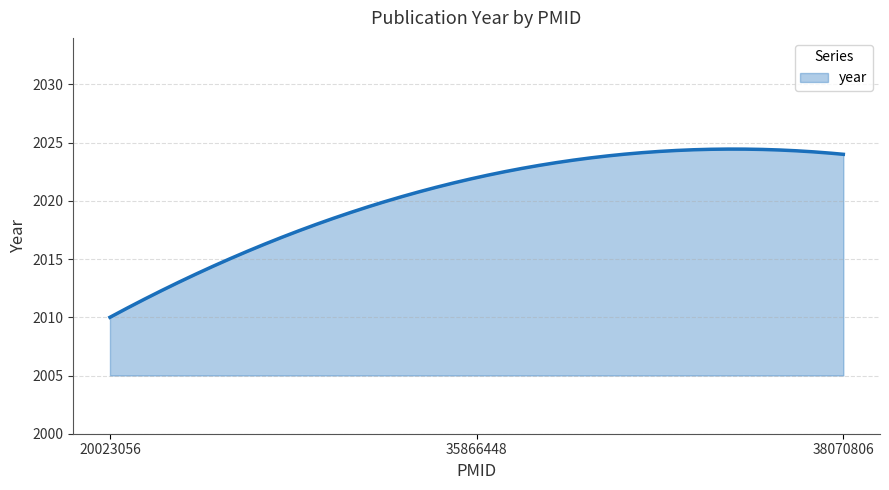

What is the minimum value shown in the chart?

2010.0